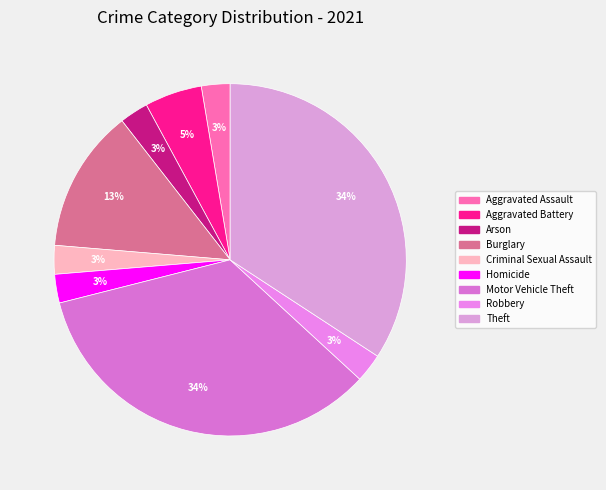

True or false: Burglary accounts for 13% of the total.

True